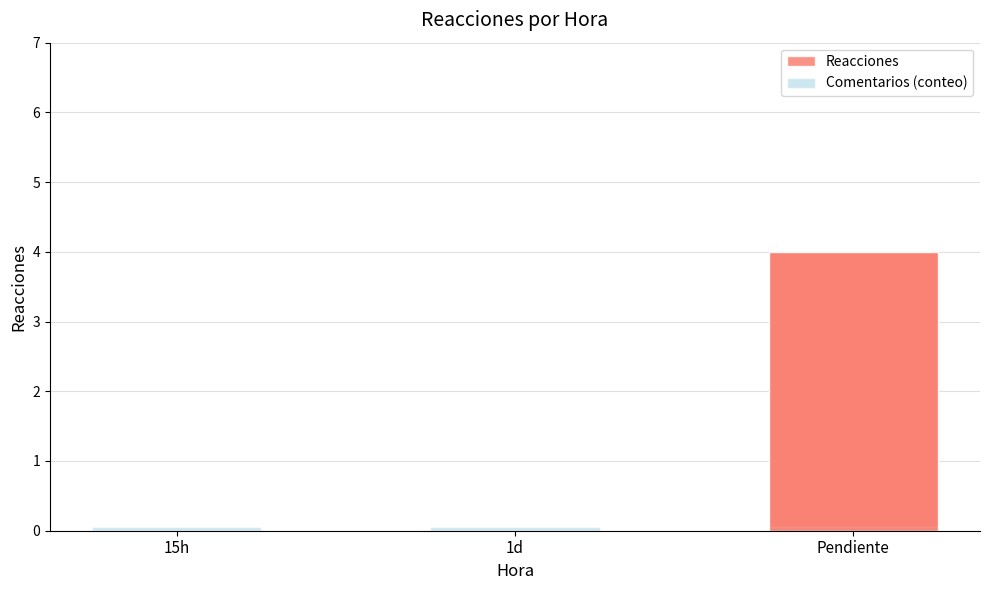

At which category is the sum across all series the highest?

Pendiente